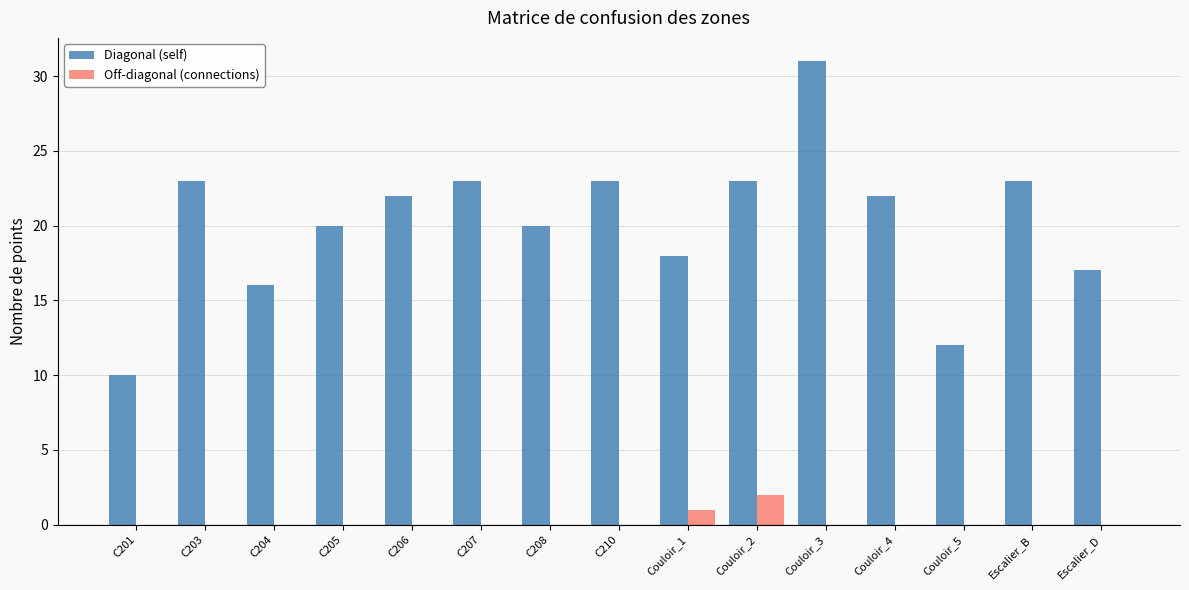

What is the difference between the Diagonal (self) values at C205 and C204?

4